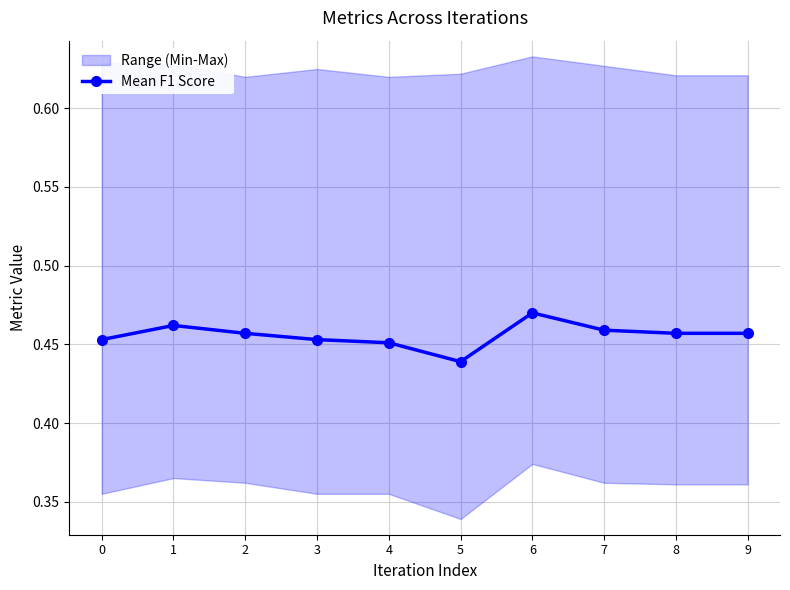

How many data points does each series have?

10